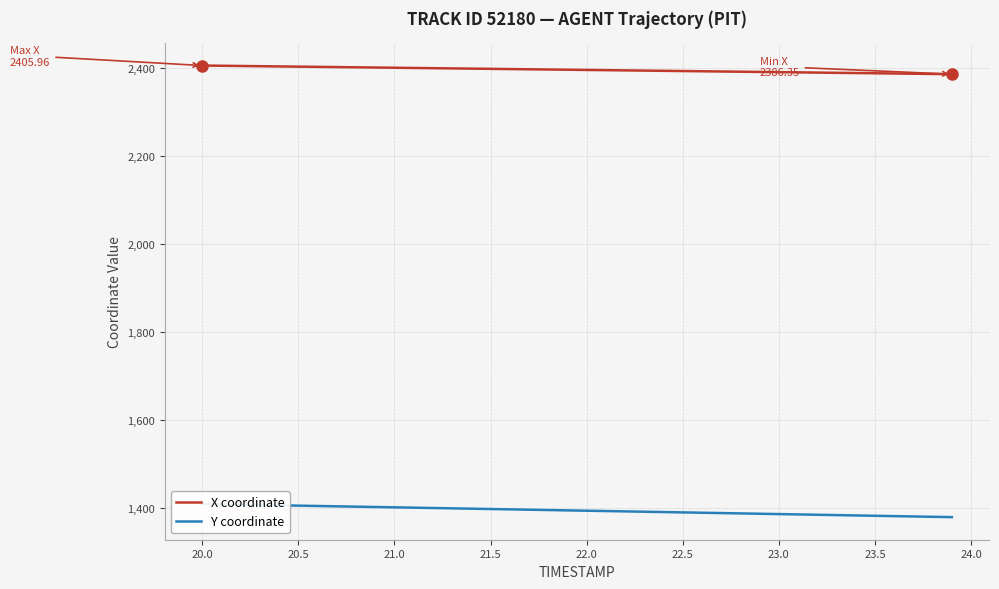

Reading right to left, extract all data points from this chart.

X coordinate: 2386.3	2386.9	2387.4	2387.9	2388.4	2388.9	2389.4	2389.9	2390.4	2390.9	2391.4	2391.9	2392.4	2392.9	2393.4	2393.9	2394.4	2394.9	2395.4	2395.9	2396.4	2396.9	2397.4	2397.9	2398.4	2398.9	2399.4	2399.9	2400.4	2400.9	2401.4	2401.9	2402.4	2402.9	2403.5	2404.0	2404.5	2405.0	2405.5	2406.0
Y coordinate: 1379.6	1380.4	1381.2	1381.9	1382.7	1383.5	1384.2	1385.0	1385.8	1386.5	1387.3	1388.1	1388.9	1389.6	1390.4	1391.2	1391.9	1392.7	1393.5	1394.2	1395.0	1395.8	1396.5	1397.3	1398.1	1398.8	1399.6	1400.4	1401.1	1401.9	1402.7	1403.4	1404.2	1405.0	1405.7	1406.5	1407.3	1408.0	1408.8	1409.6